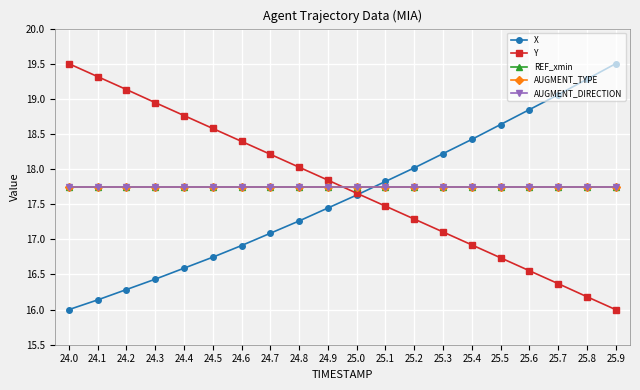

What are all the series names shown in the legend?

X, Y, REF_xmin, AUGMENT_TYPE, AUGMENT_DIRECTION